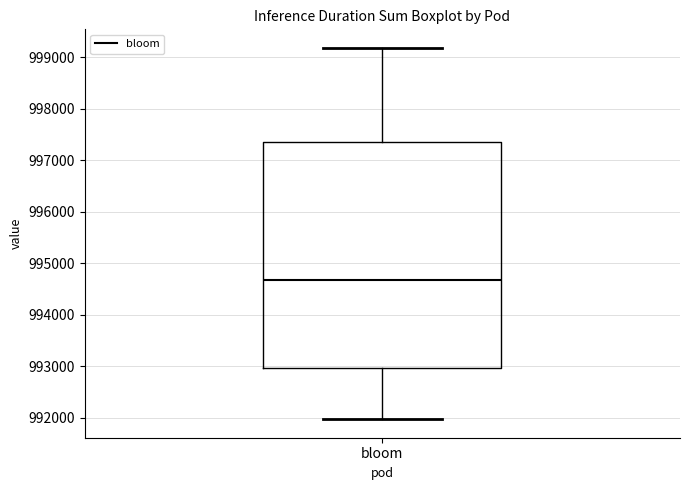

Where is the lower edge of the box for bloom on the y-axis? The values are not printed on the chart, so give them approximately, as read against the axis.

993000